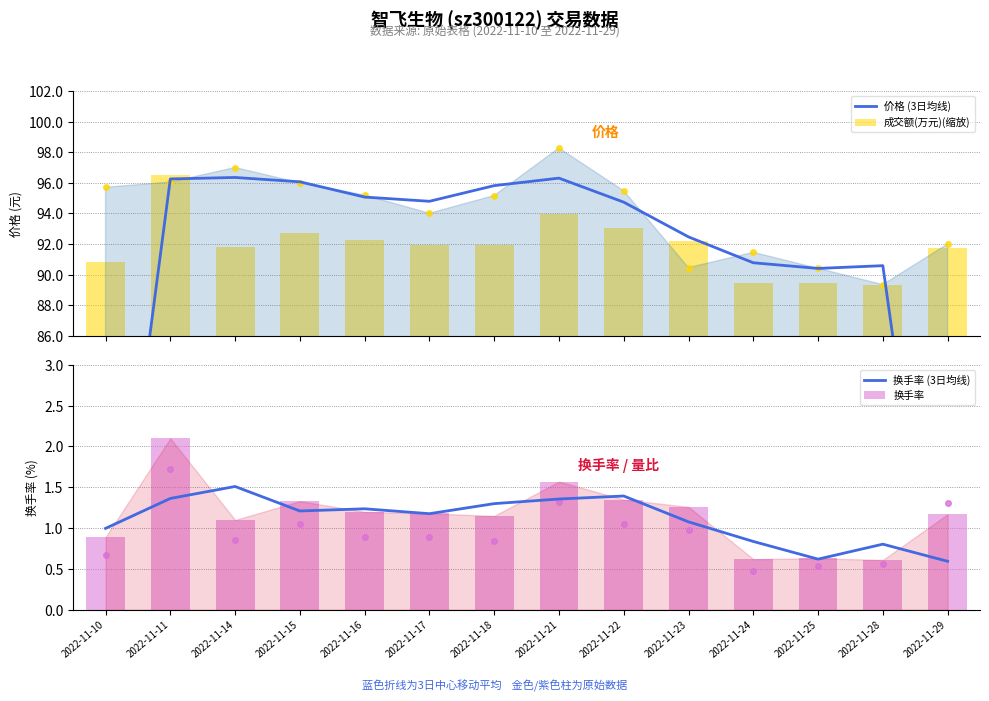

Reading right to left, what are all the values shown in this chart?

价格 (3日均线): 60.4	90.6	90.4	90.8	92.5	94.7	96.3	95.8	94.8	95.1	96.1	96.3	96.3	63.9
成交额(万元)(缩放): 91.8	89.3	89.5	89.4	92.2	93.0	94.0	91.9	92.0	92.2	92.7	91.8	96.5	90.8
换手率 (3日均线): 0.6	0.8	0.6	0.8	1.1	1.4	1.4	1.3	1.2	1.2	1.2	1.5	1.4	1.0
换手率: 1.2	0.6	0.6	0.6	1.3	1.4	1.6	1.1	1.2	1.2	1.3	1.1	2.1	0.9